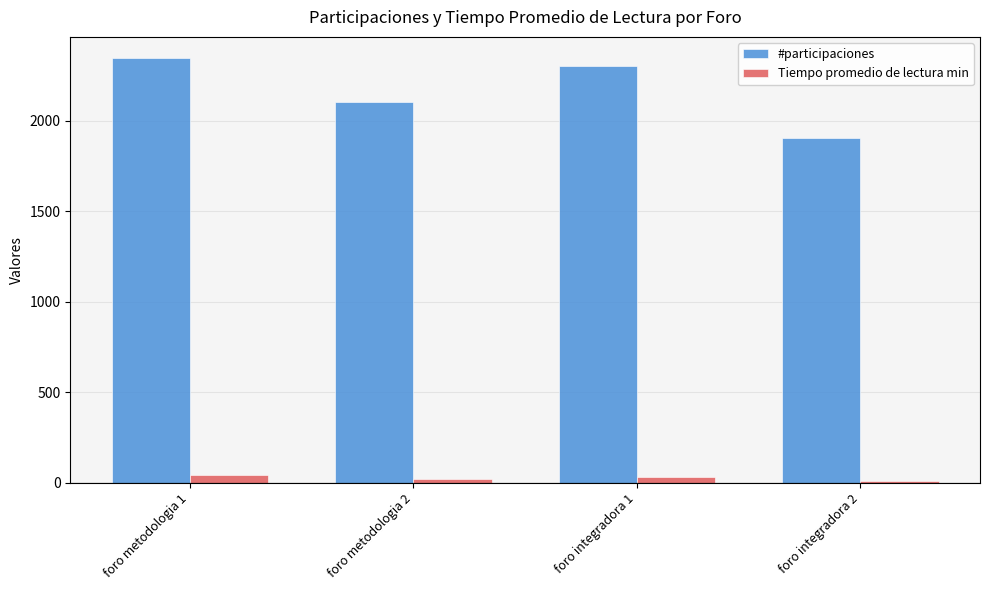

What is the minimum value for #participaciones?

1903